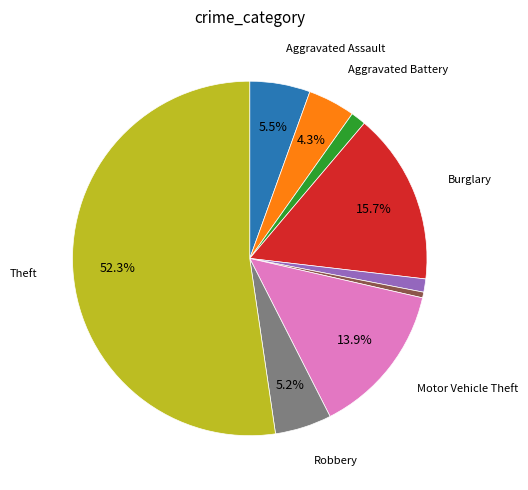

Does any single category account for the majority?

Yes